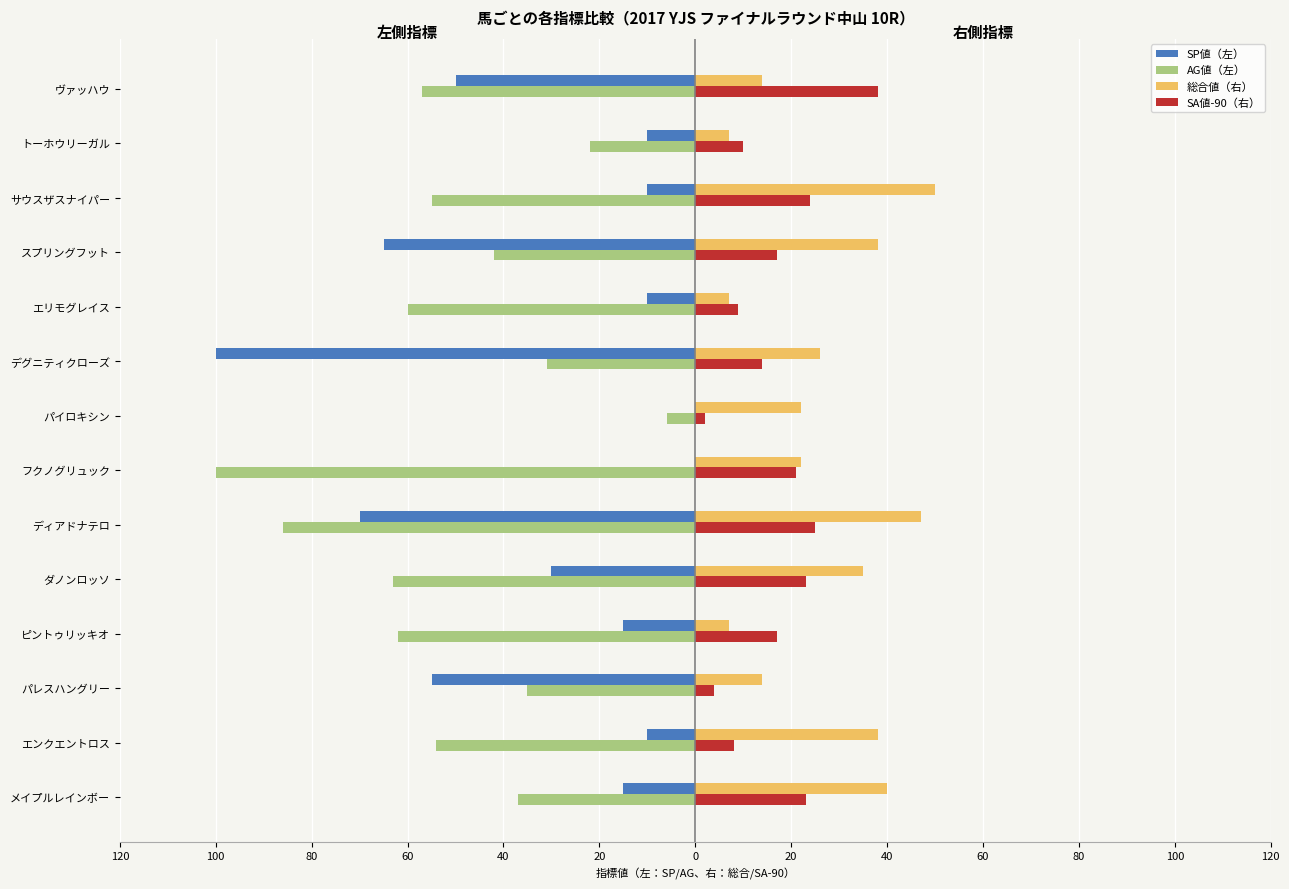

Reading right to left, list all the values displayed in this chart.

SP値（左）: -50	-10	-10	-65	-10	-100	0	0	-70	-30	-15	-55	-10	-15
AG値（左）: -57	-22	-55	-42	-60	-31	-6	-100	-86	-63	-62	-35	-54	-37
総合値（右）: 14	7	50	38	7	26	22	22	47	35	7	14	38	40
SA値-90（右）: 38	10	24	17	9	14	2	21	25	23	17	4	8	23